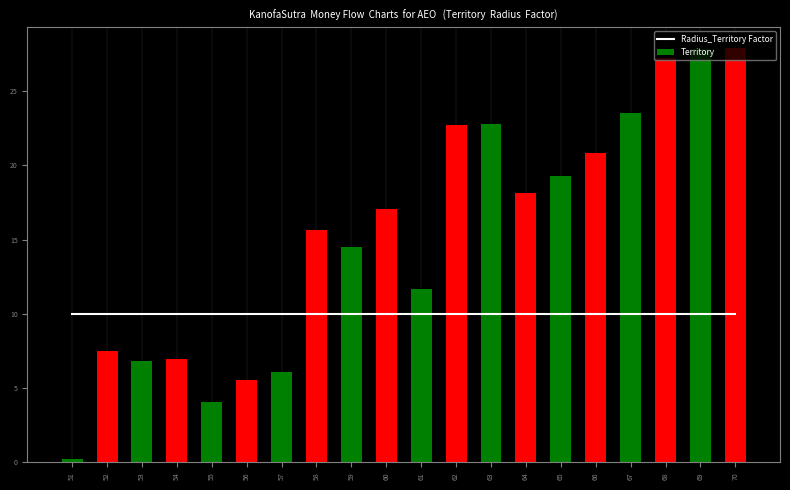

How many groups of bars are there?

20